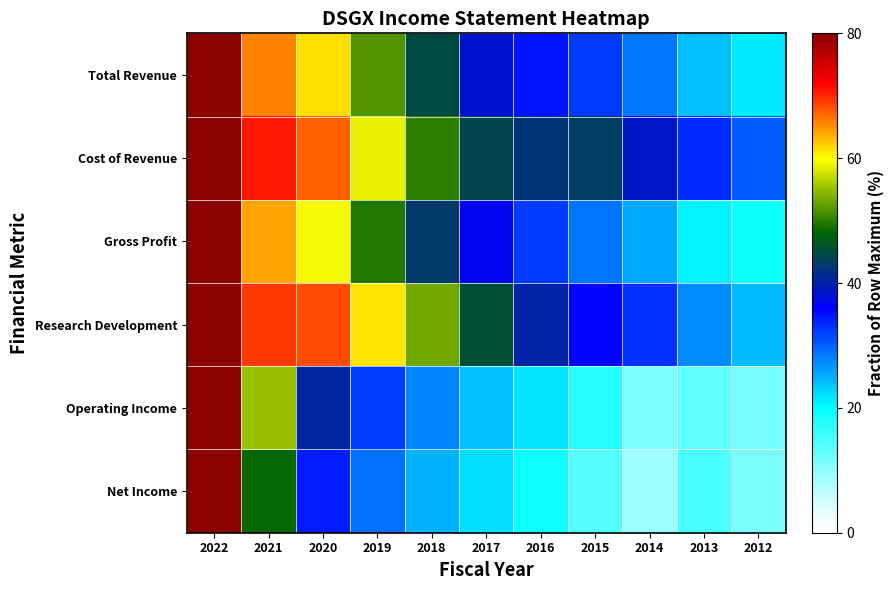

What is the smallest value displayed?

8.9